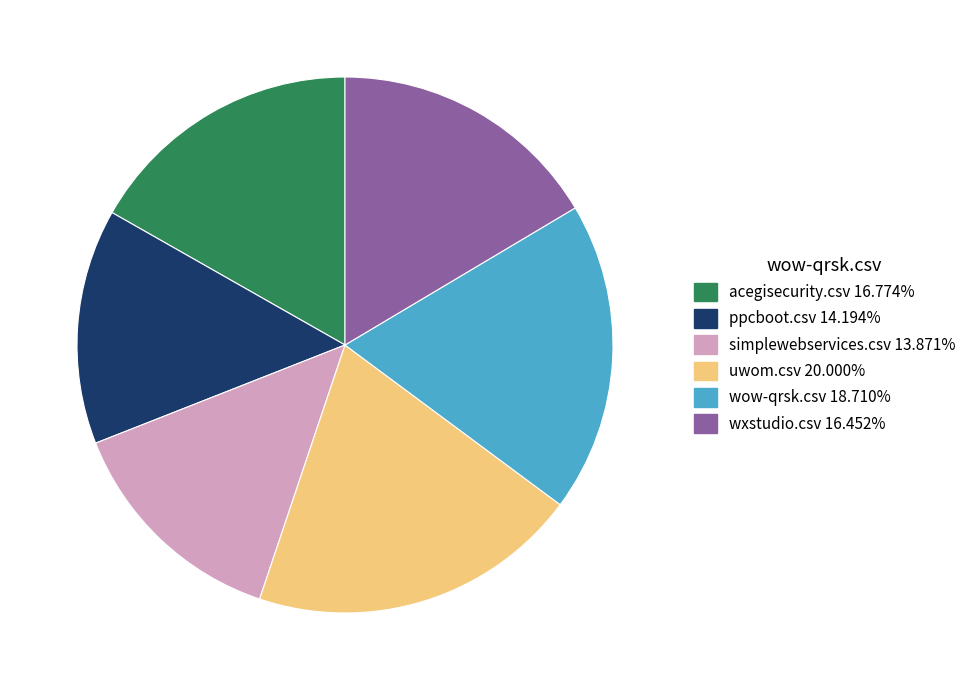

Is there a majority slice in this chart?

No